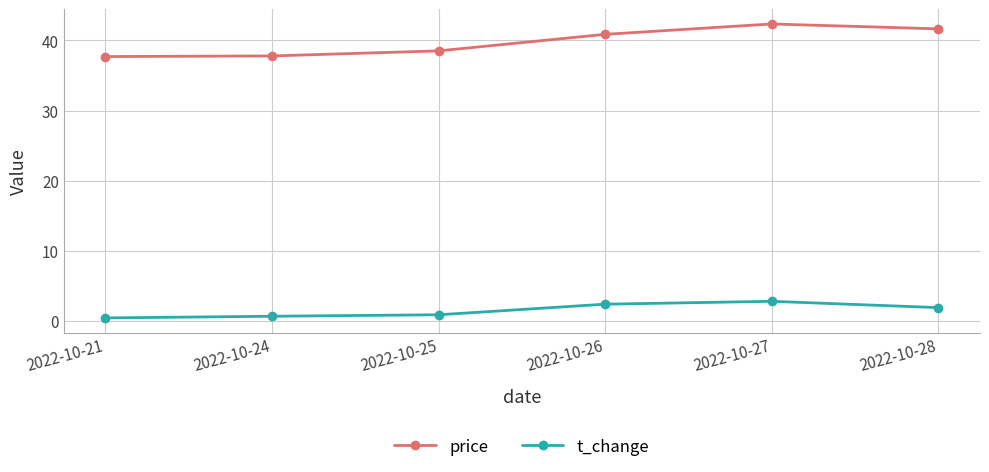

True or false: price and t_change cross at least once.

False